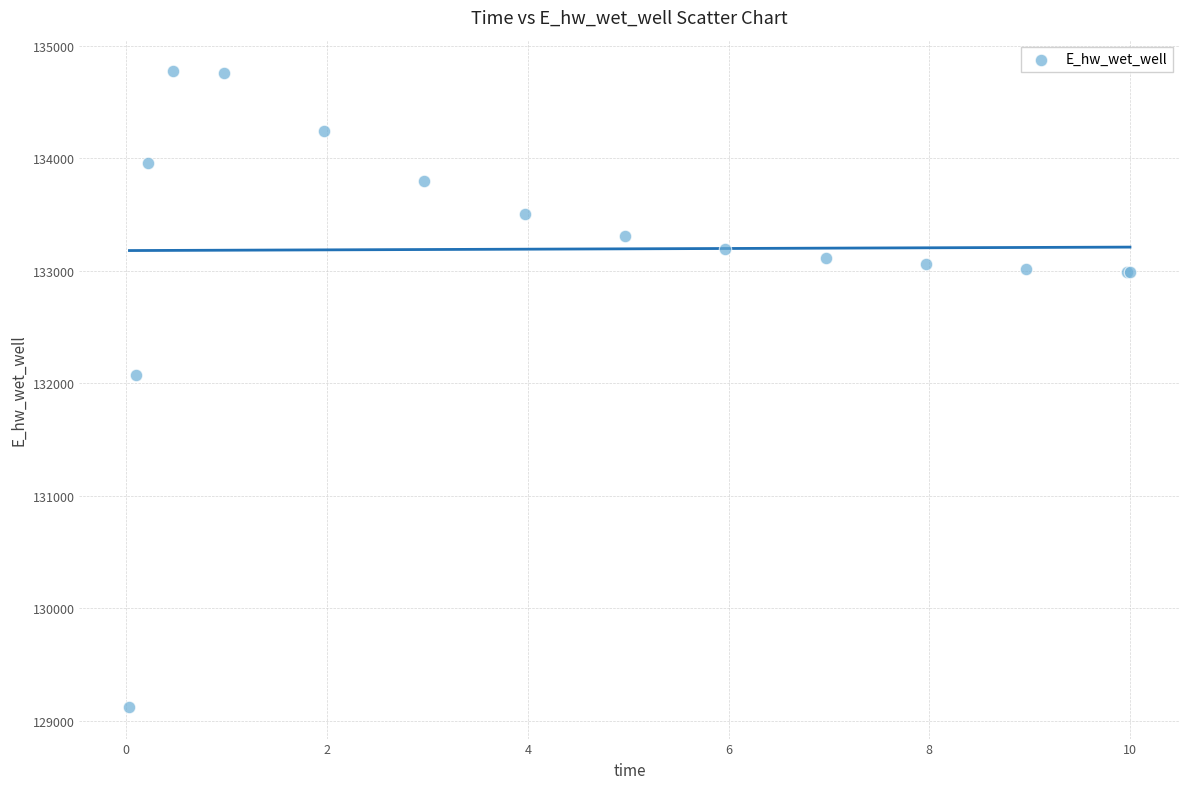

What Y value in the scatter plot is closest to 131947?

132070.9